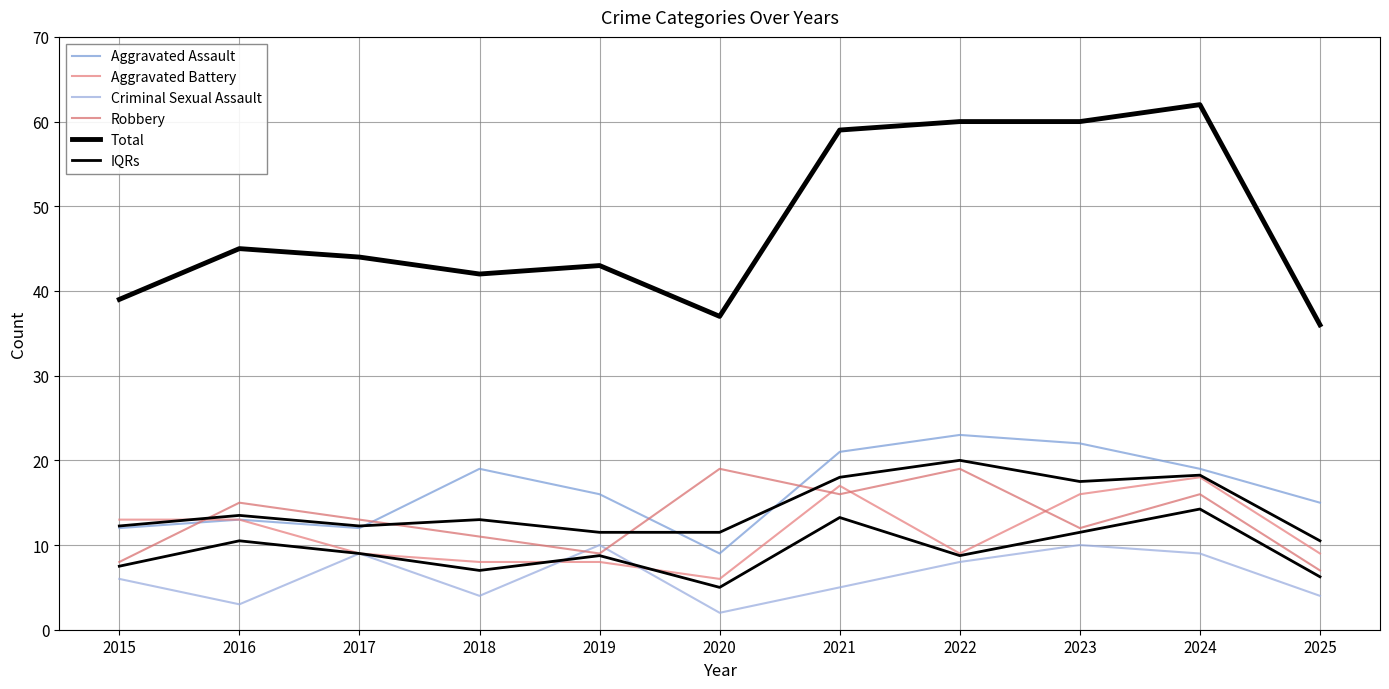

What value does the Total series have at 2024?

62.0